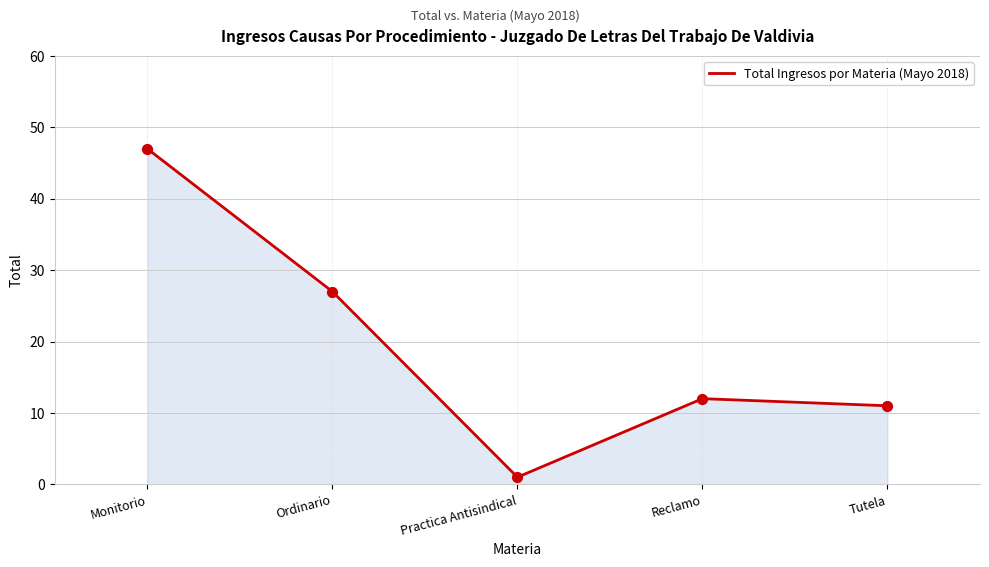

What is the ratio of the value at Reclamo to the value at Tutela?

1.1